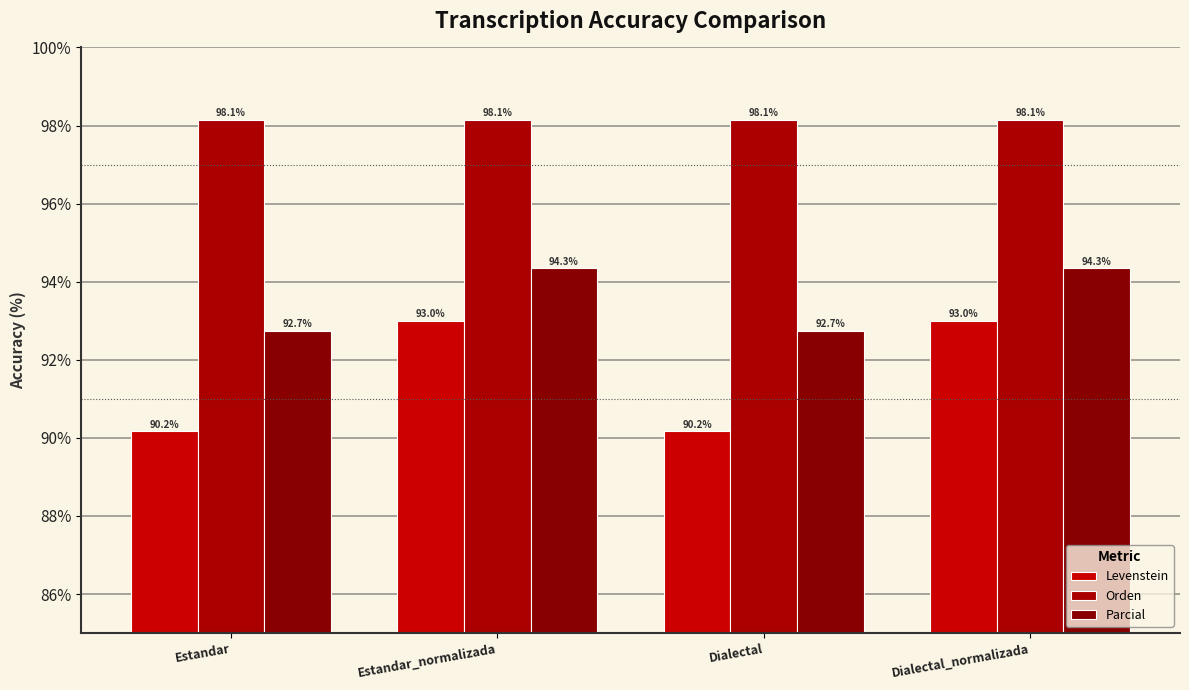

List the series in order of their peak value, lowest first.

Levenstein, Parcial, Orden